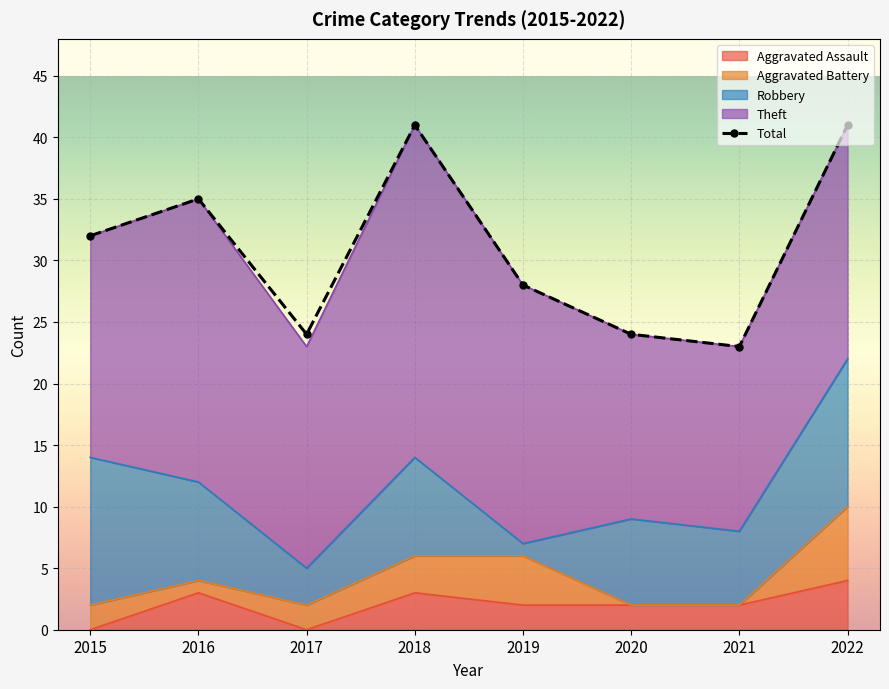

What is the value of the 3rd point from the left?

24